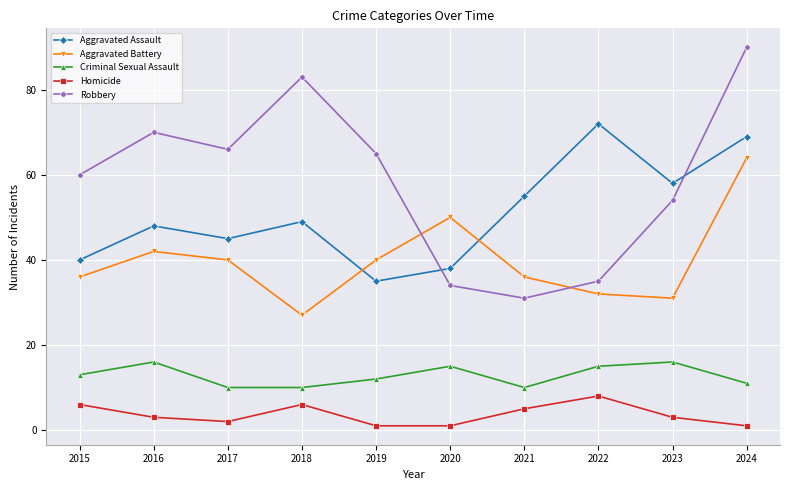

What is the sum of the Aggravated Assault values at 2021 and 2024?

124